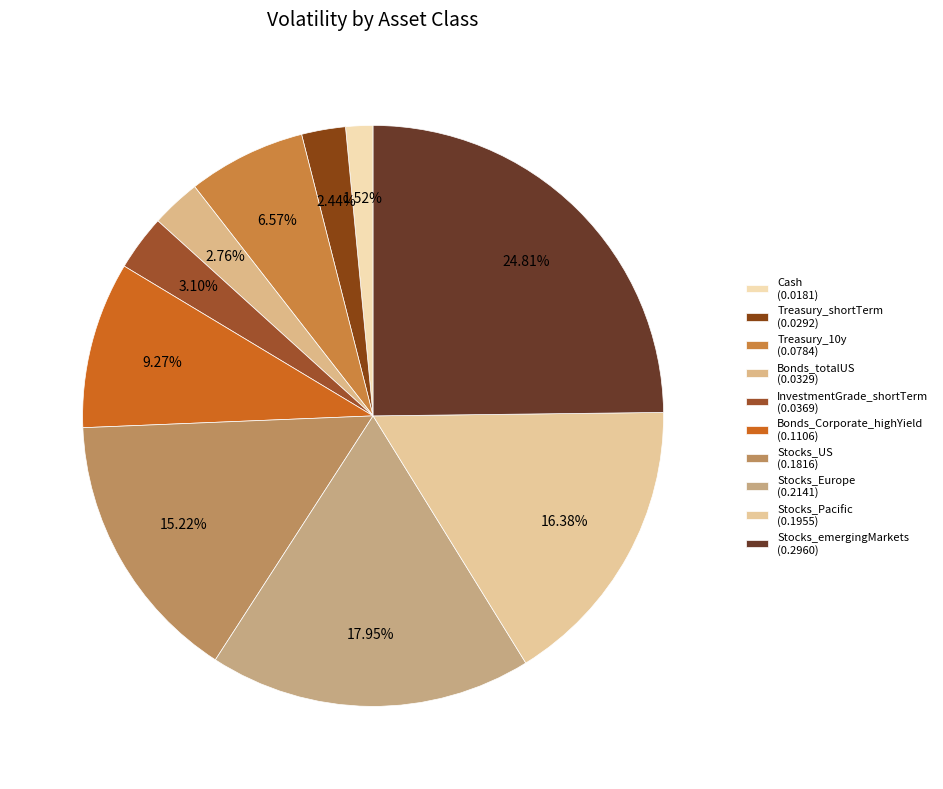

To the nearest percent, what portion does Treasury_shortTerm represent?

2%